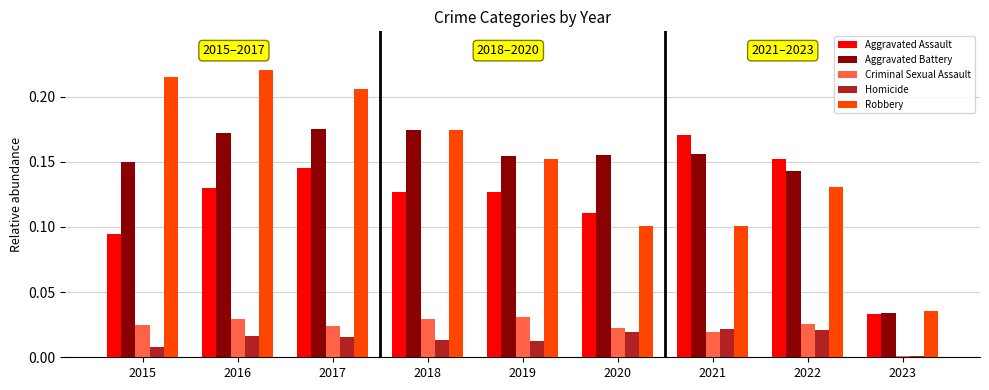

Which category has the lowest value in the Aggravated Battery series?

2023